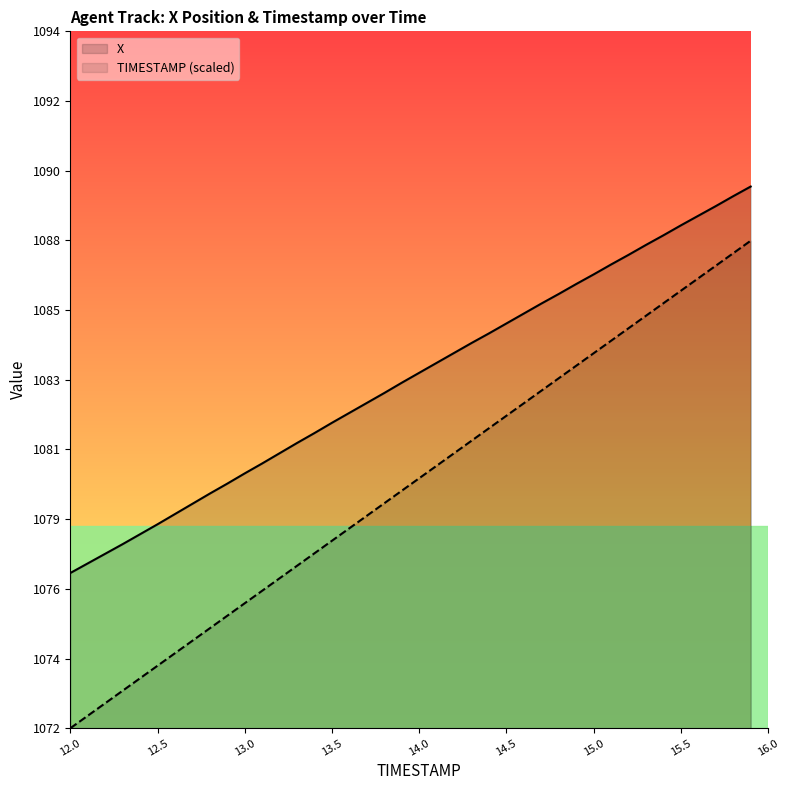

True or false: X has a value of 706.2 at 34.

False